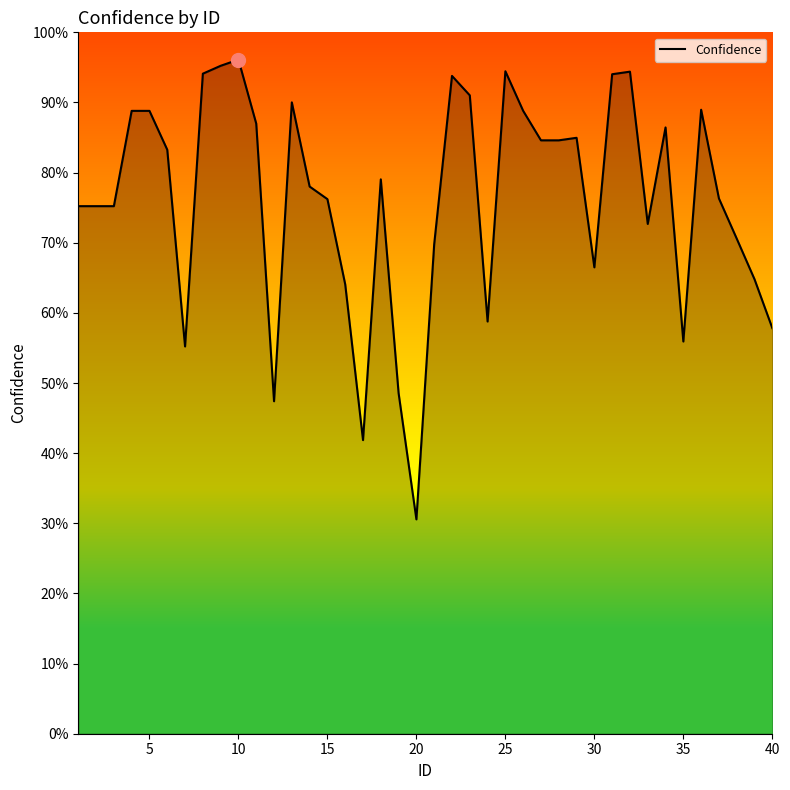

Does the chart have visible grid lines?

No